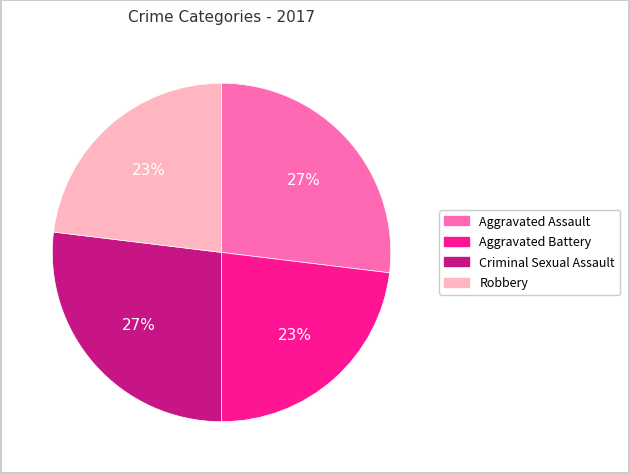

What is the ratio of the value at Aggravated Assault to the value at Aggravated Battery?

1.2